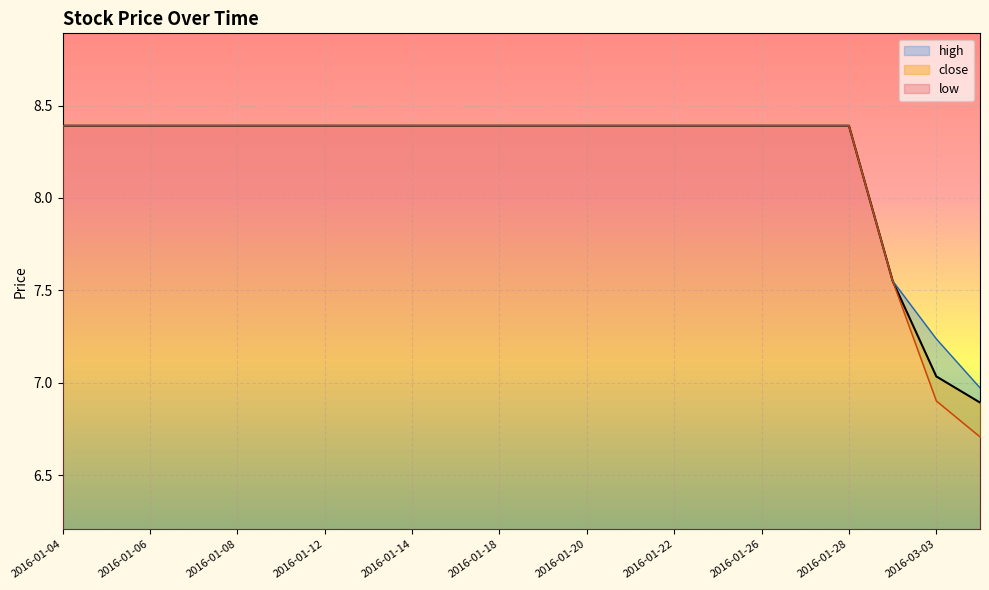

True or false: low and high intersect in this chart.

False